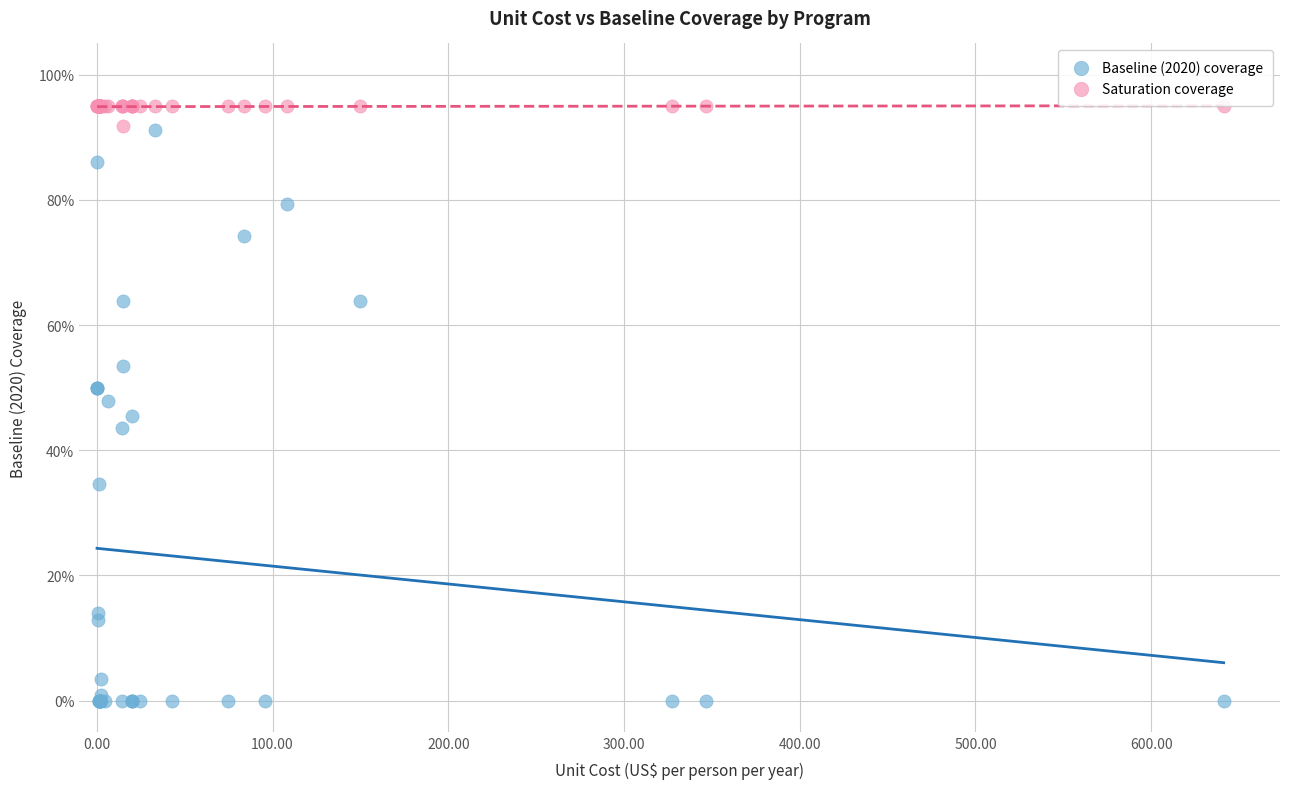

Which series reaches the maximum Y coordinate?

Saturation coverage